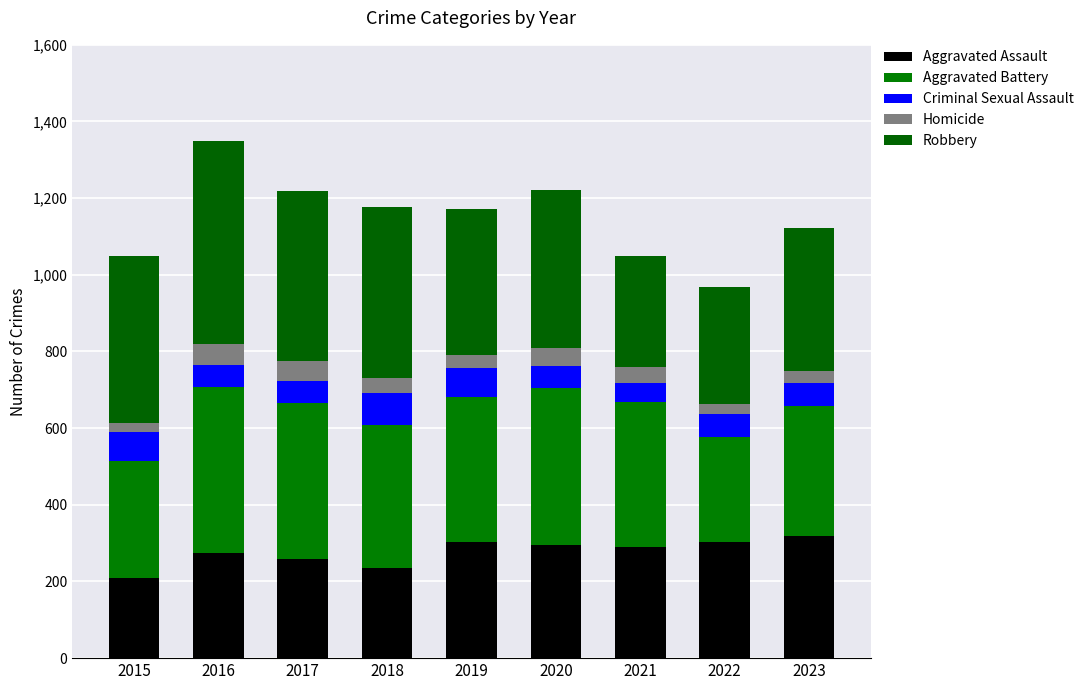

What are all the series names shown in the legend?

Aggravated Assault, Aggravated Battery, Criminal Sexual Assault, Homicide, Robbery